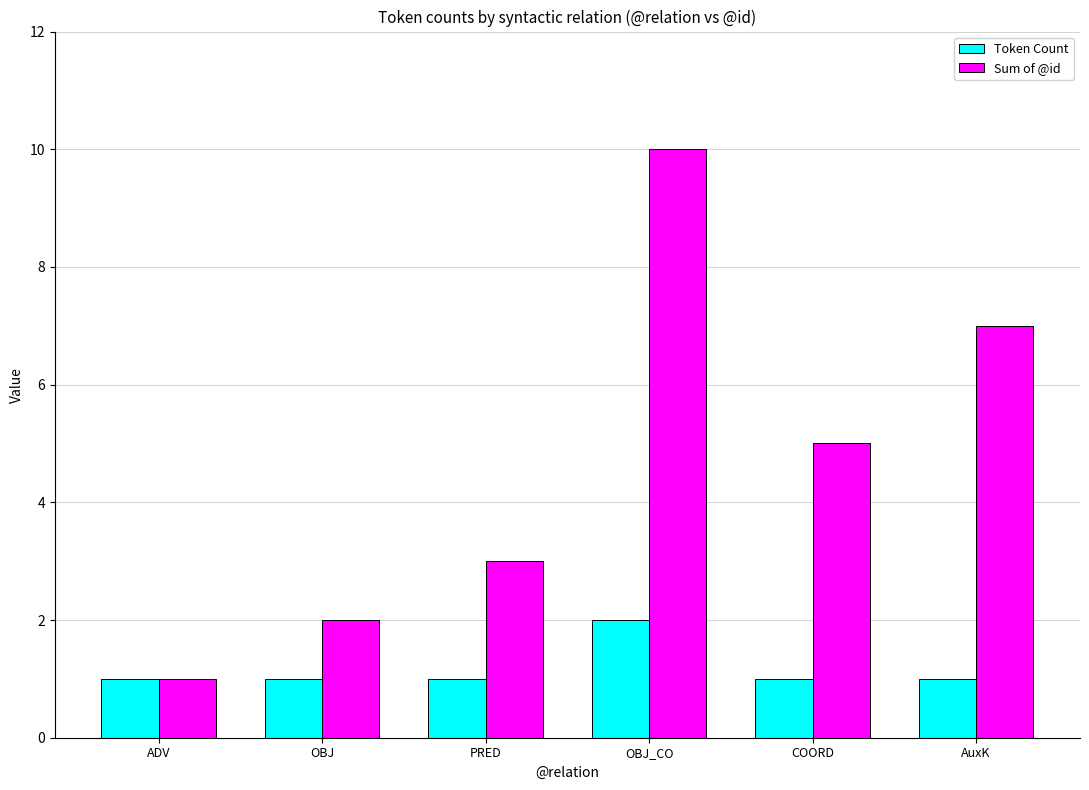

Which category has the highest value across all series?

OBJ_CO